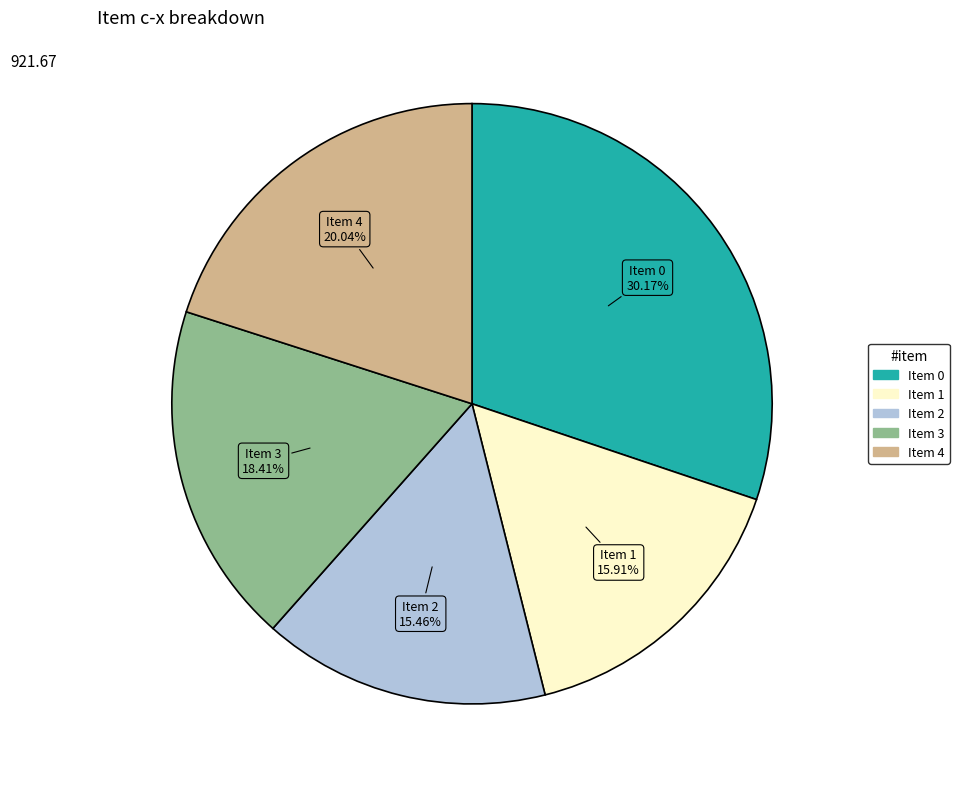

Does any single category account for the majority?

No